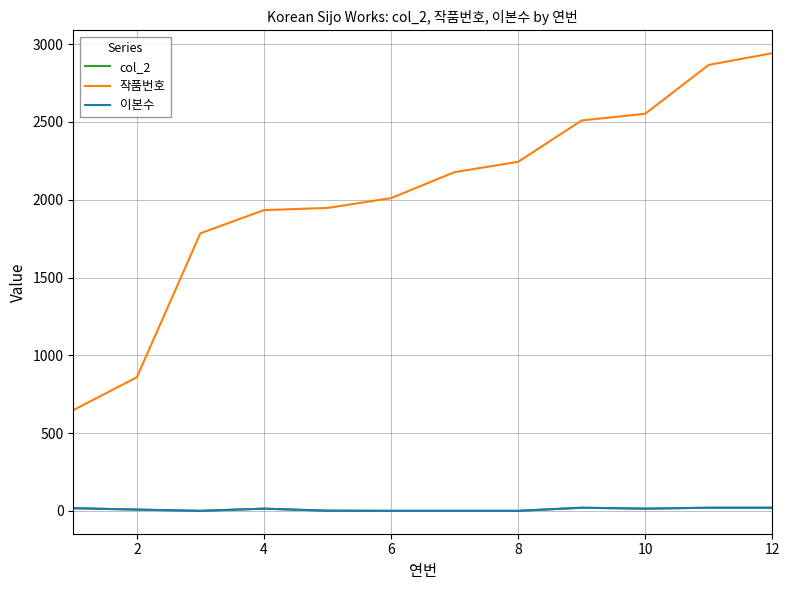

Does the chart have visible grid lines?

Yes